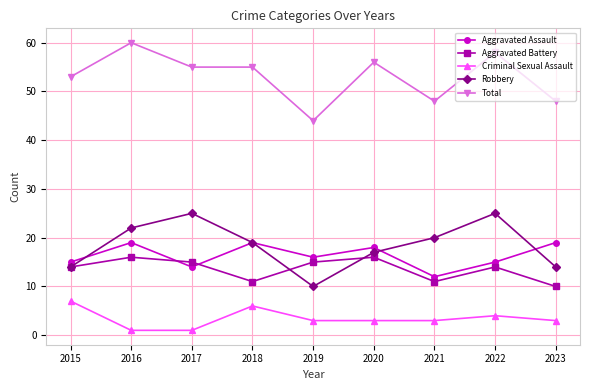

What is the average value of the Aggravated Assault series?

16